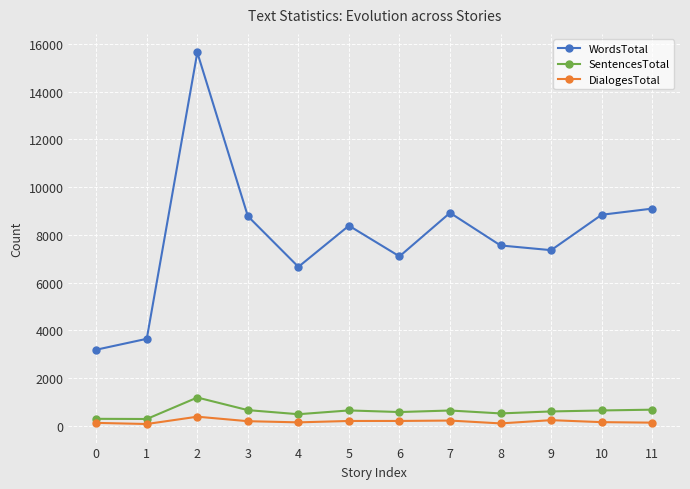

What is the average value of the WordsTotal series?

7933